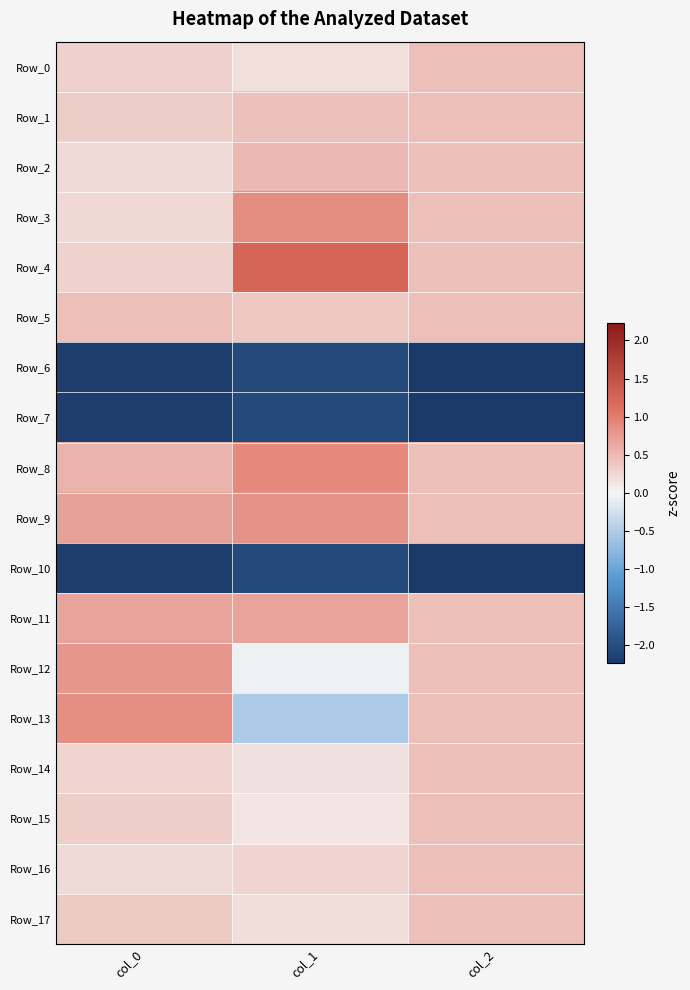

What is the spread (max minus min) of values at col_0?

3.0